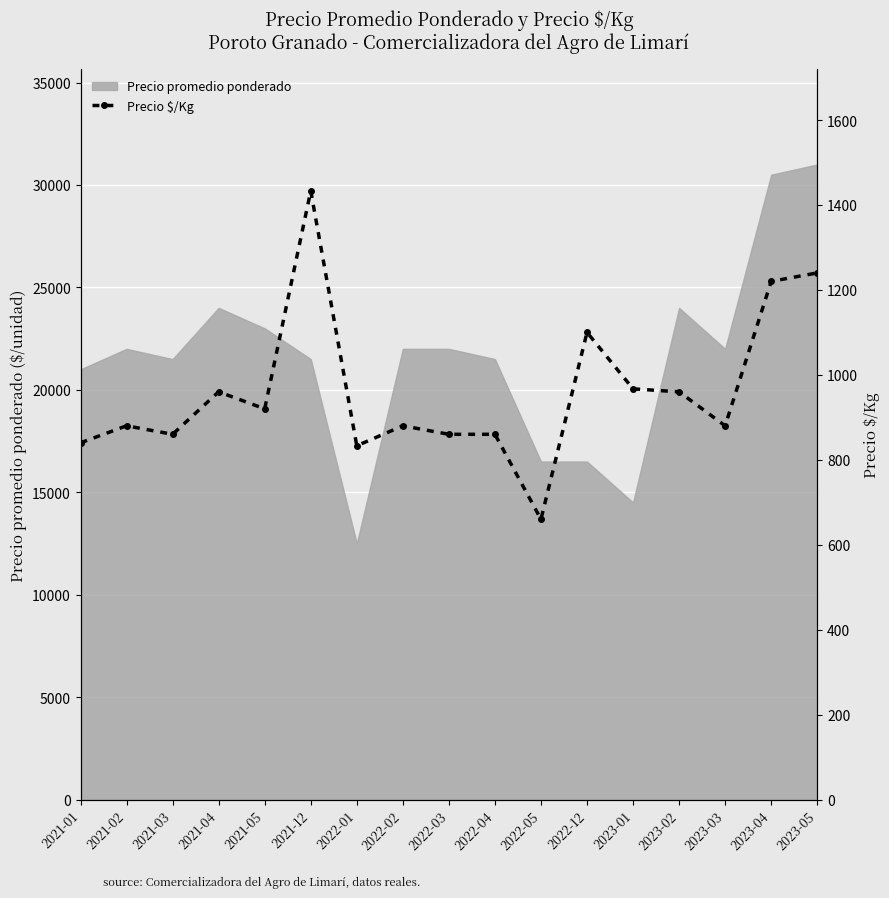

Is it true that the value at 2021-03 is 860?

True